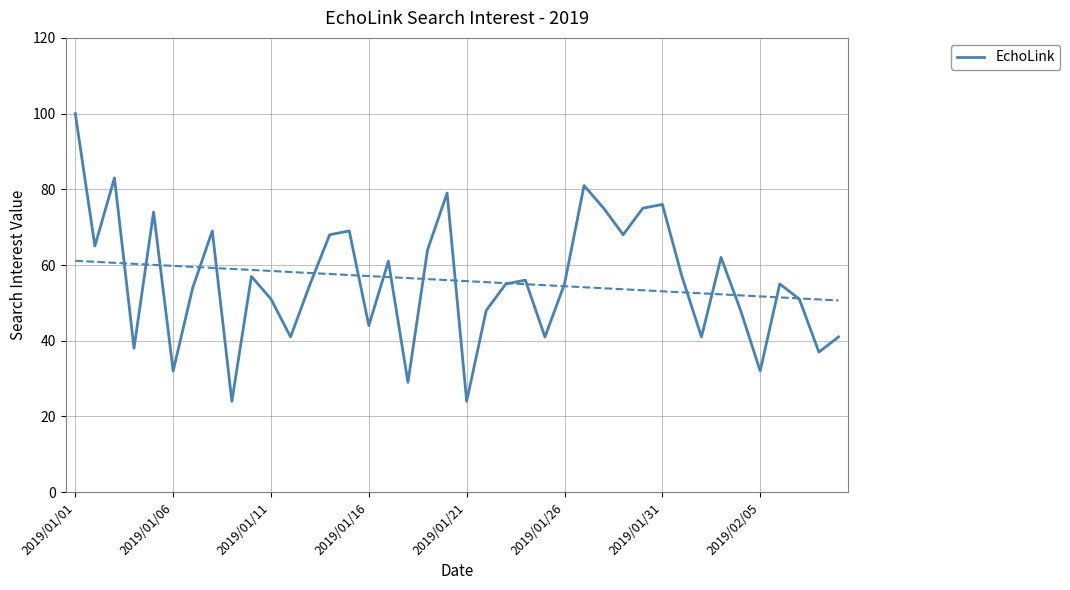

Which category has the highest value in the EchoLink series?

2019/01/01